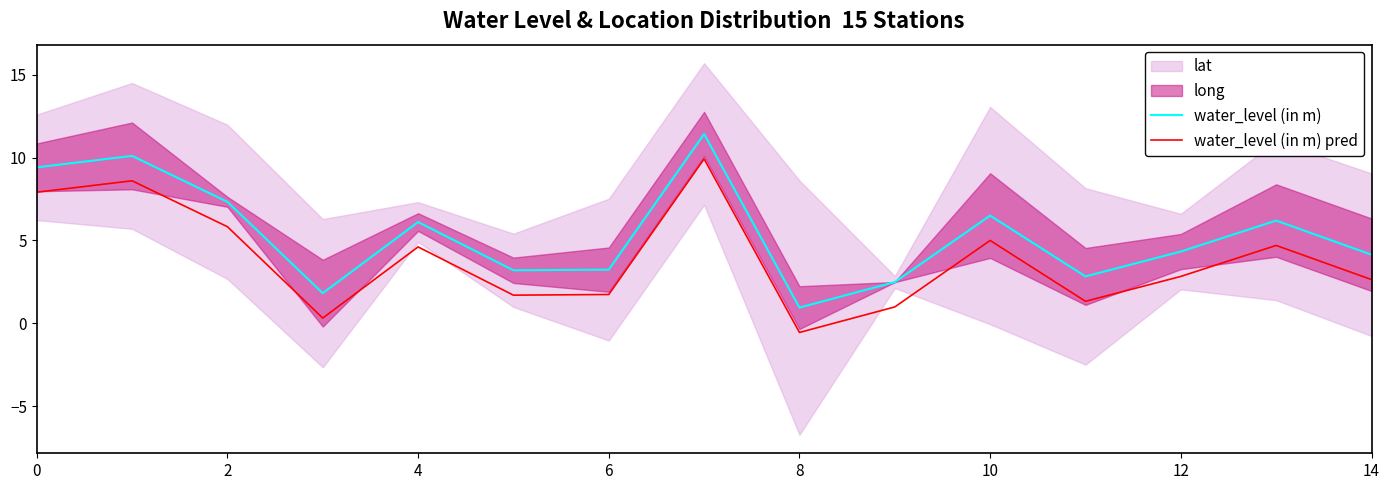

At how many categories does at least one series exceed 10?

2